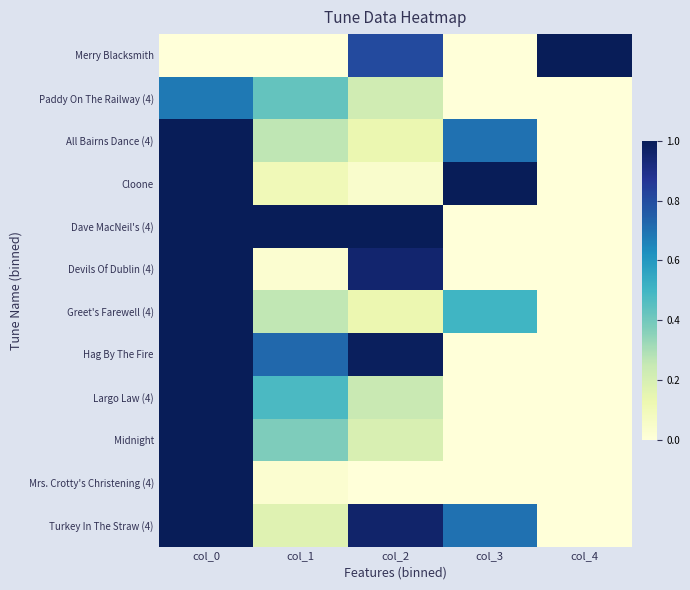

How many series are shown in this chart?

12